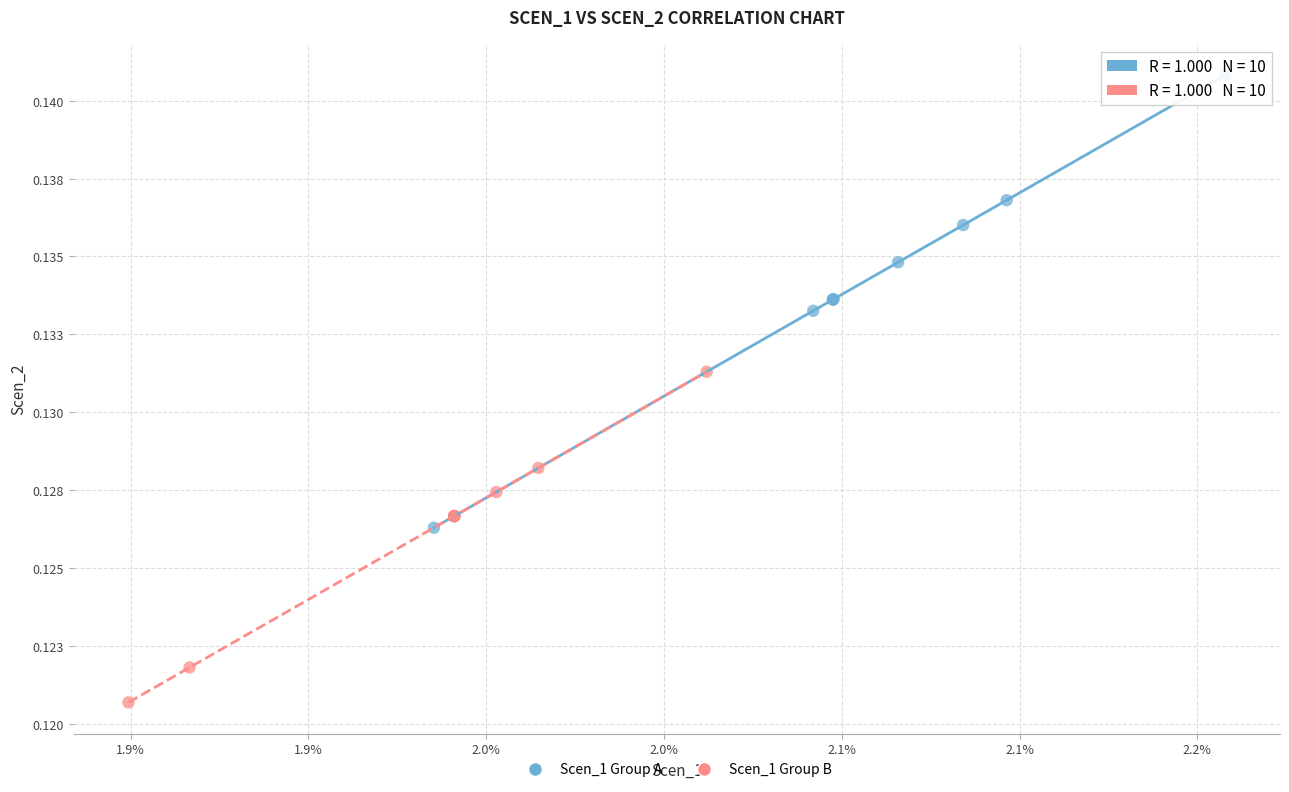

Which series has the largest Y range (max minus min)?

Scen_1 Group A